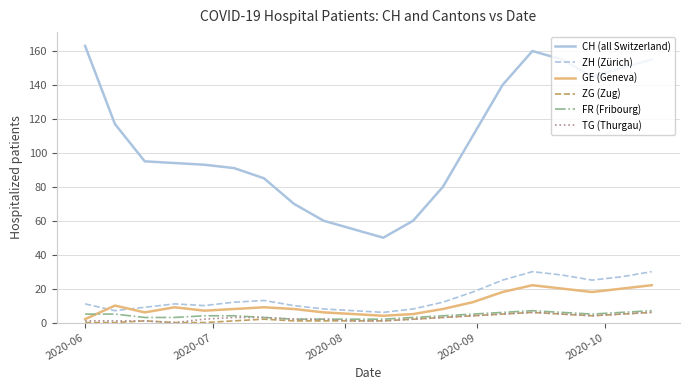

True or false: GE (Geneva) and CH (all Switzerland) cross at least once.

False